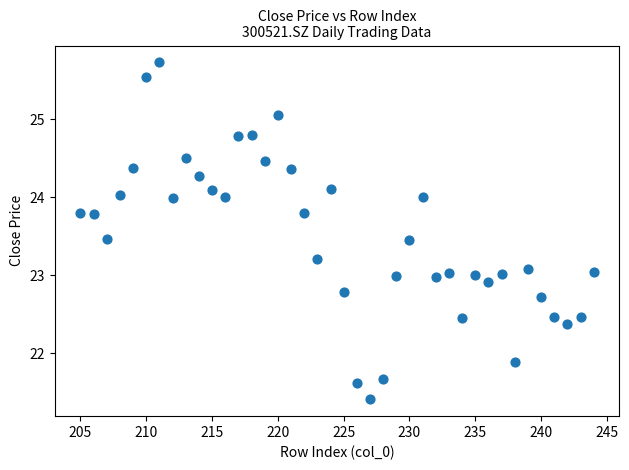

What is the range of Y values (max minus min)?

4.3